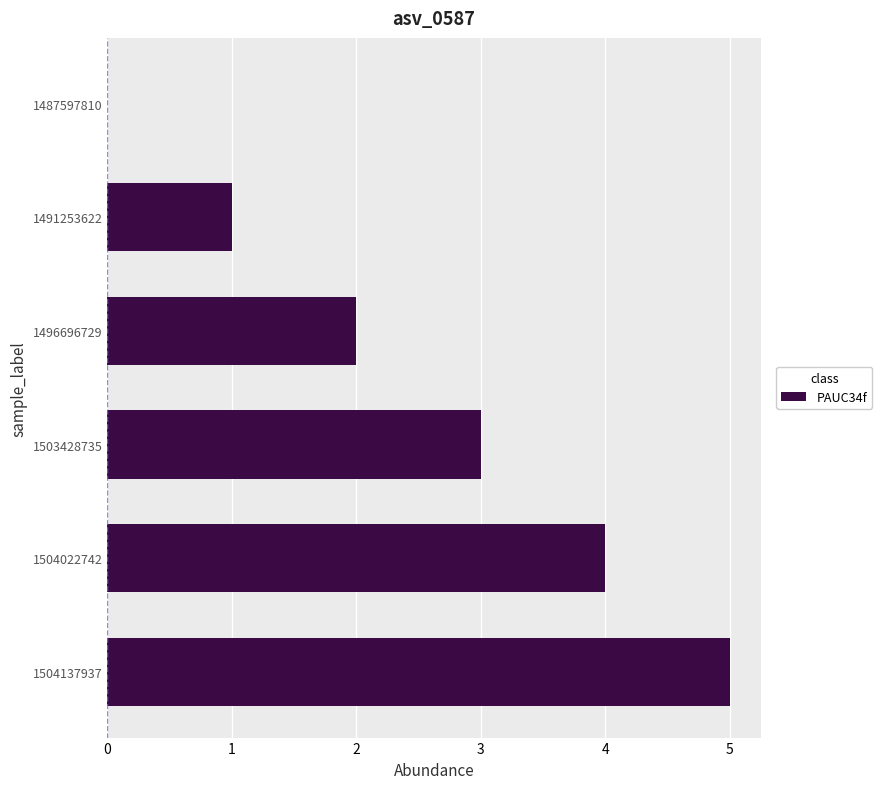

Which label corresponds to the largest value in the chart?

1504137937